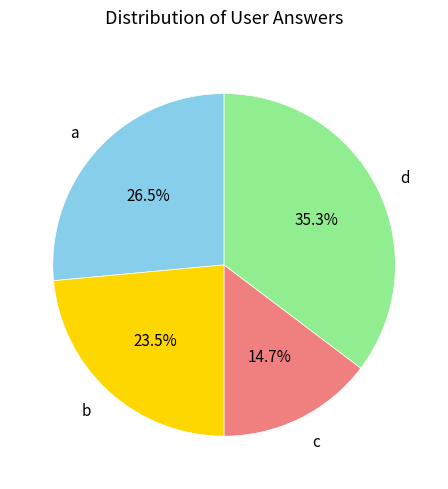

Does d represent more than half of the total?

No